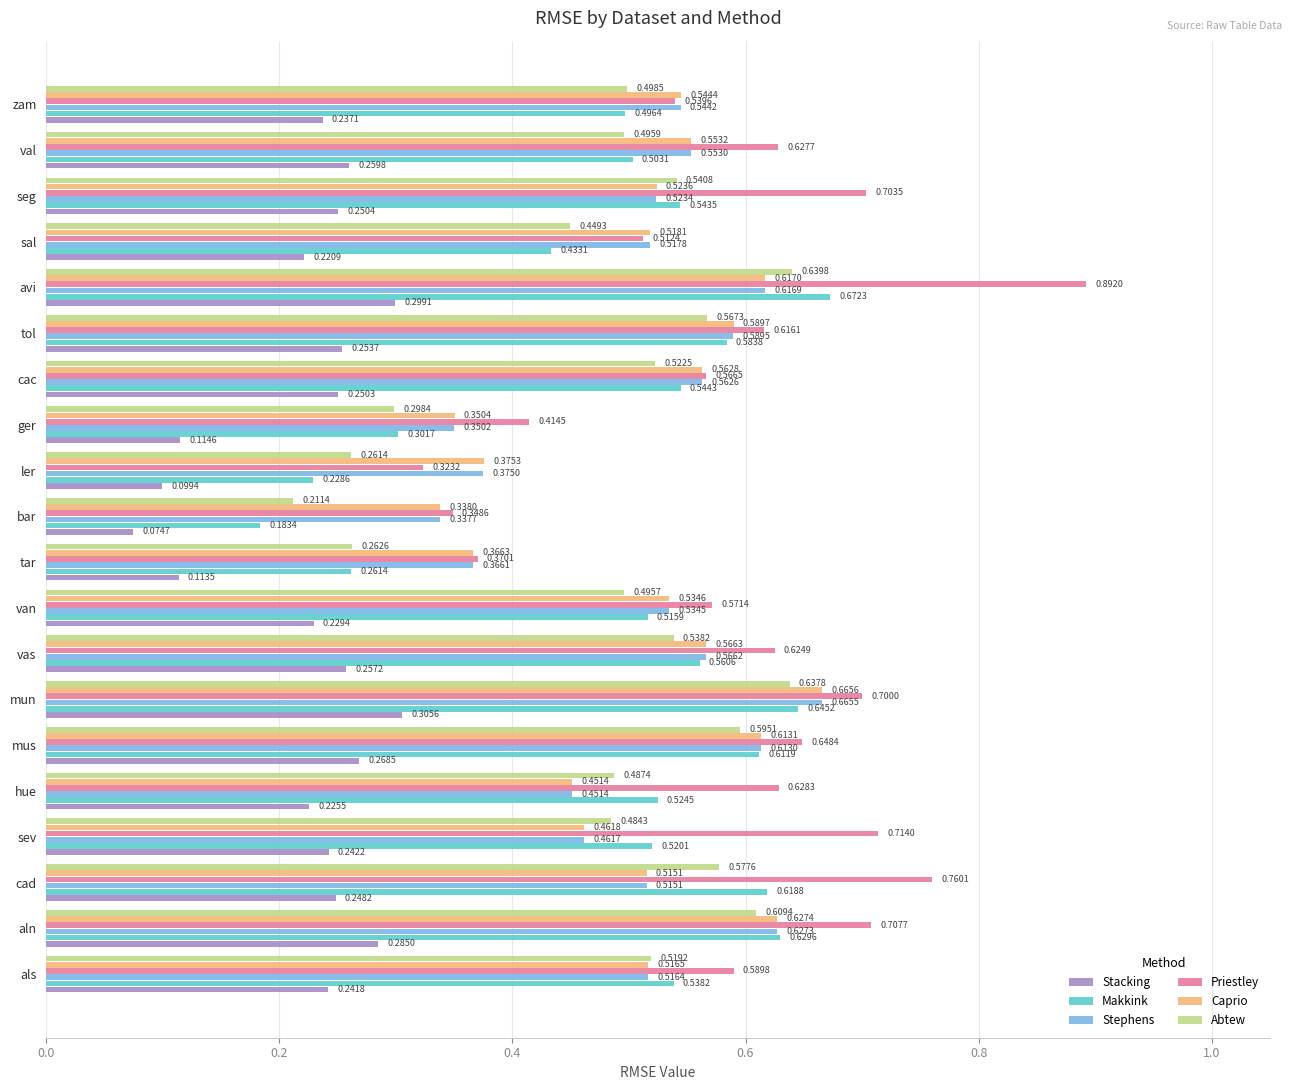

What are all the series names shown in the legend?

Stacking, Makkink, Stephens, Priestley, Caprio, Abtew